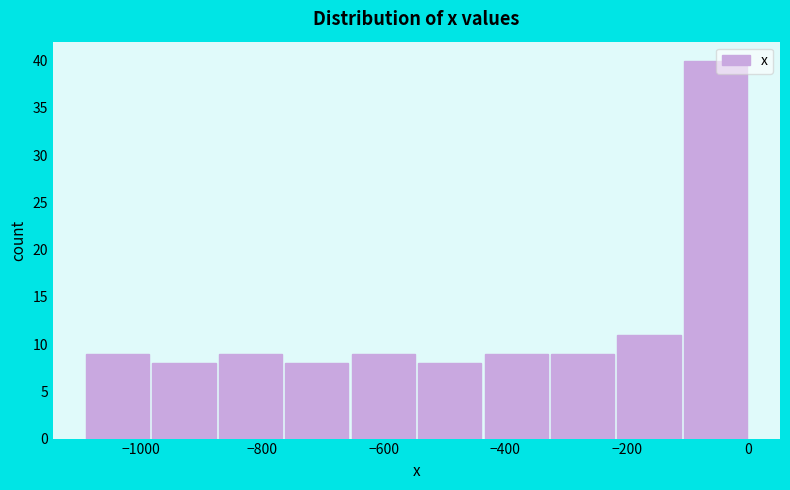

How tall is the bar that spans -320 to -220 on the x-axis? Neither the bar edges nor the heights are printed on the chart, so give them approximately, as read against the axes.

9